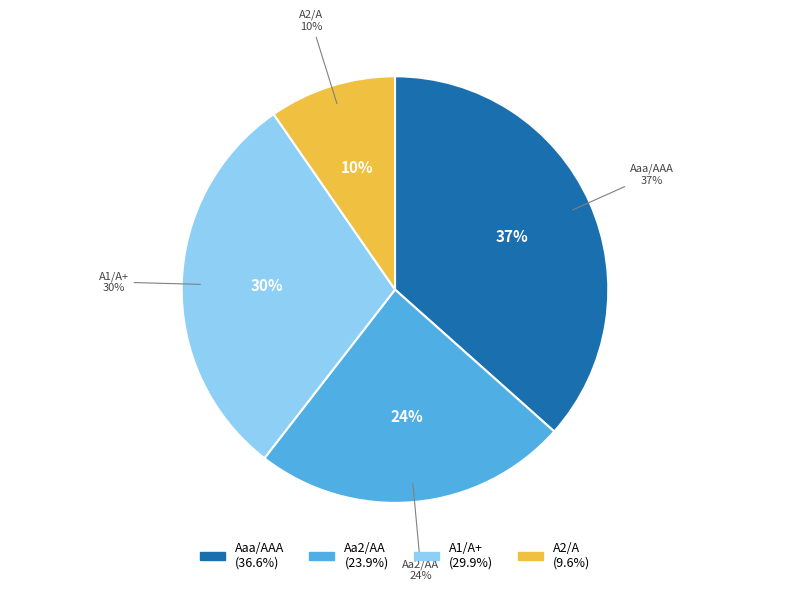

How many segments does this pie chart have?

4